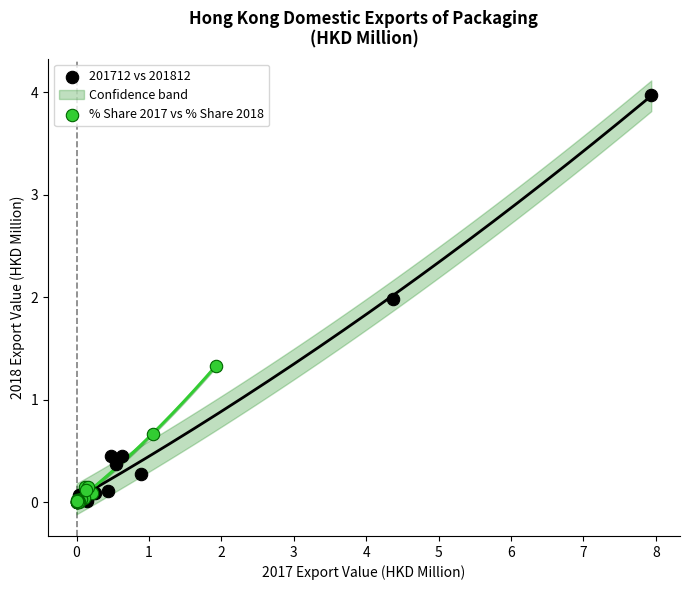

Which series contains the highest Y value?

201712 vs 201812